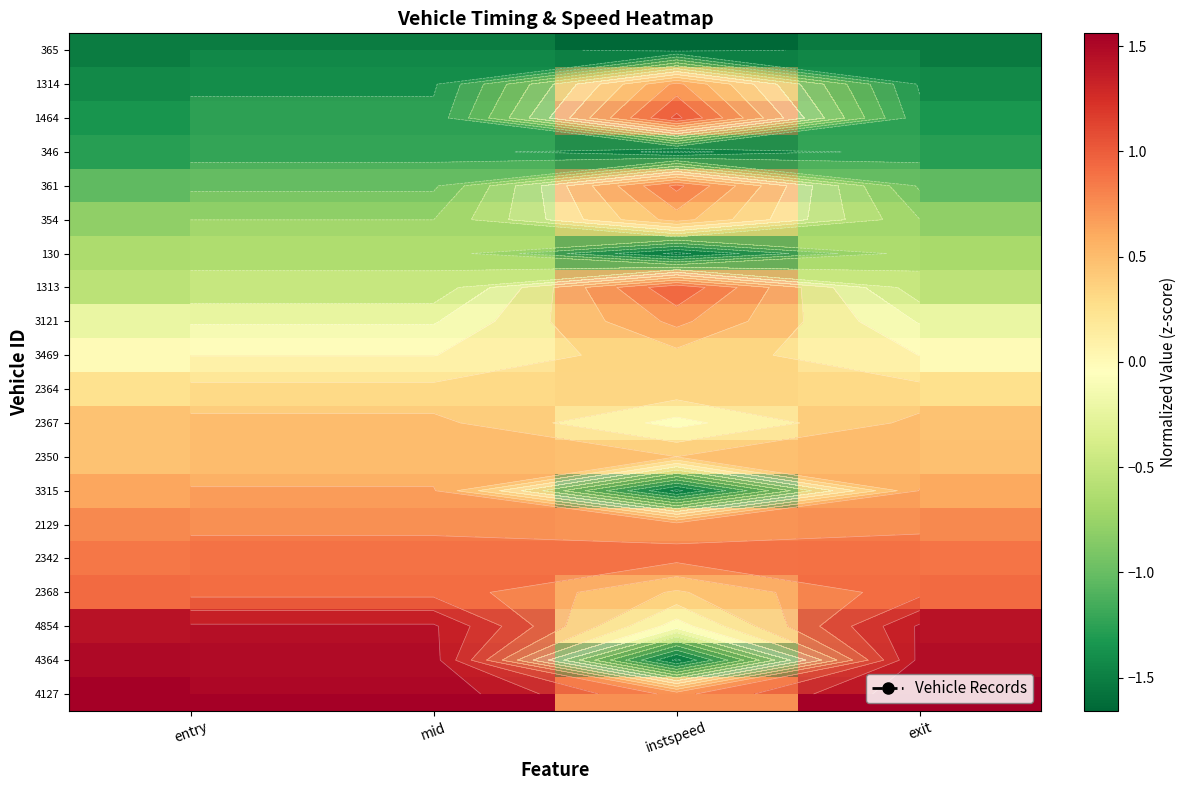

Rank the series at exit from highest to lowest value.

4127, 4364, 4854, 2368, 2342, 2129, 3315, 2350, 2367, 2364, 3469, 3121, 1313, 130, 354, 361, 346, 1464, 1314, 365